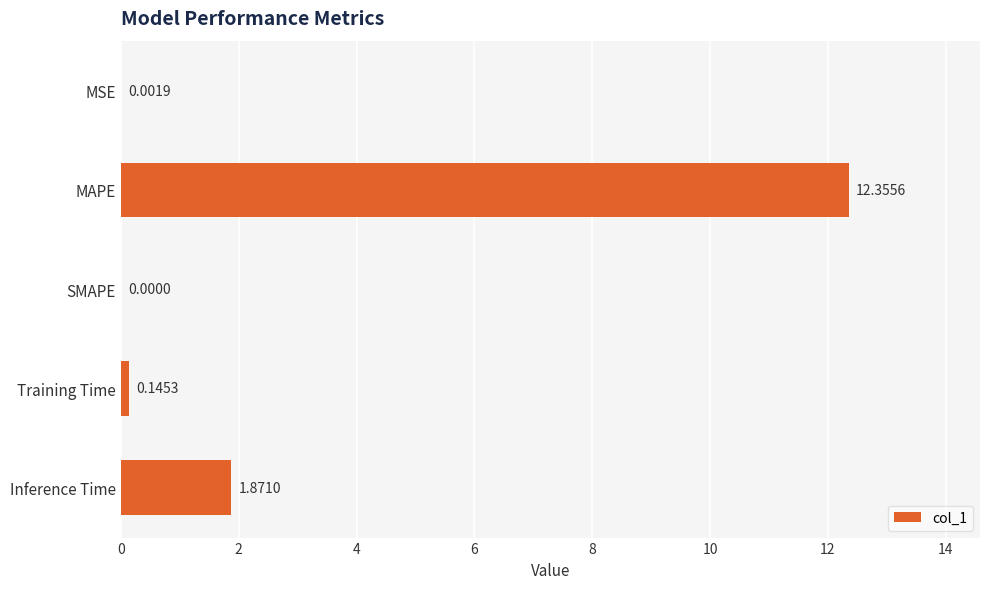

What is the sum of the values at Inference Time and Training Time?

2.0